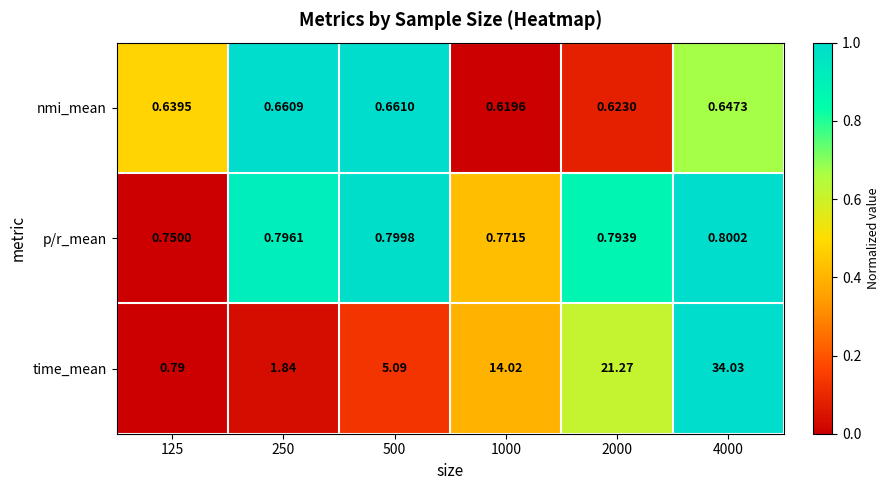

List the series in order of their peak value, lowest first.

nmi_mean, p/r_mean, time_mean